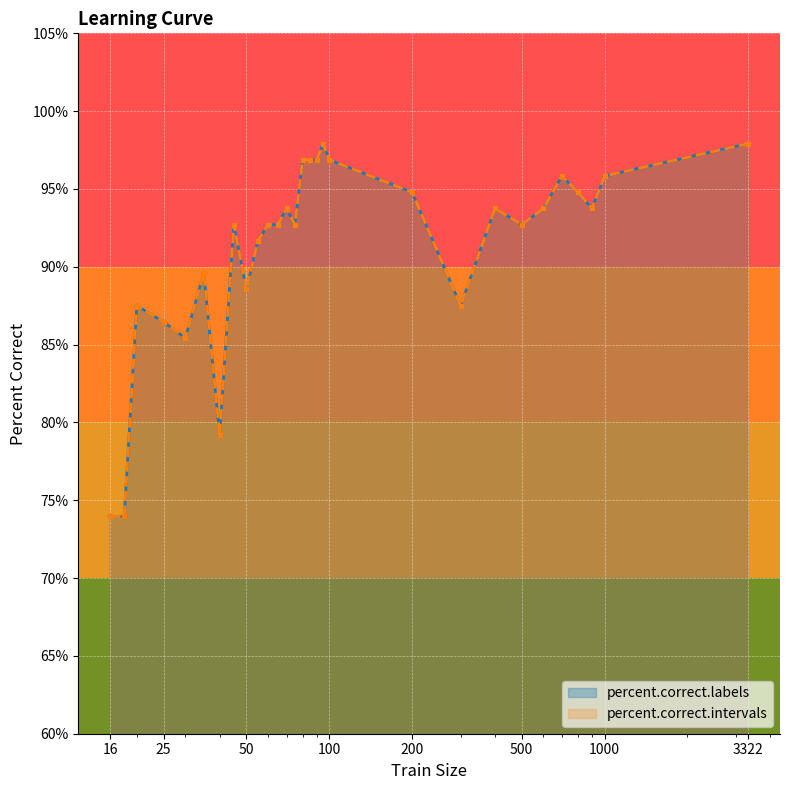

At how many categories does at least one series exceed 85?

26